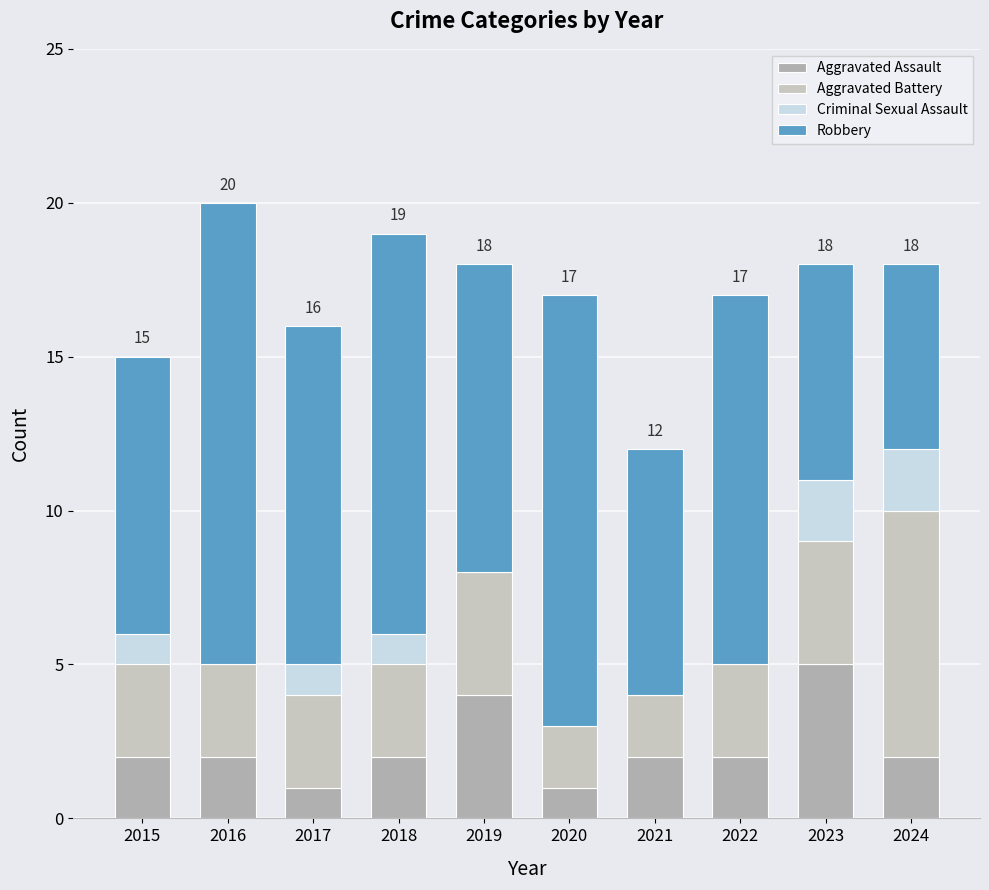

At which label does Aggravated Assault first exceed 2?

2019